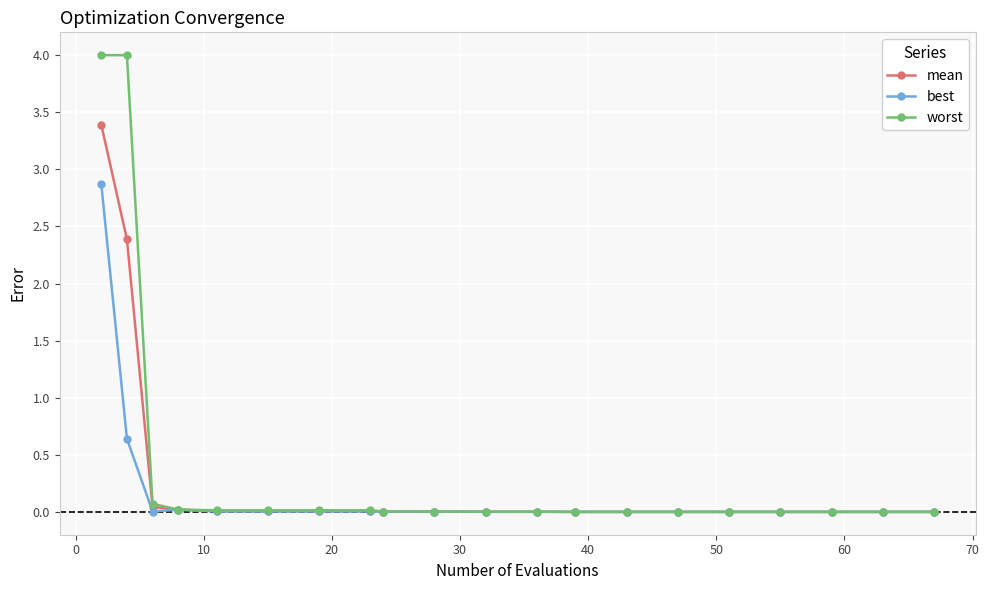

Which series has the largest range (max minus min)?

worst